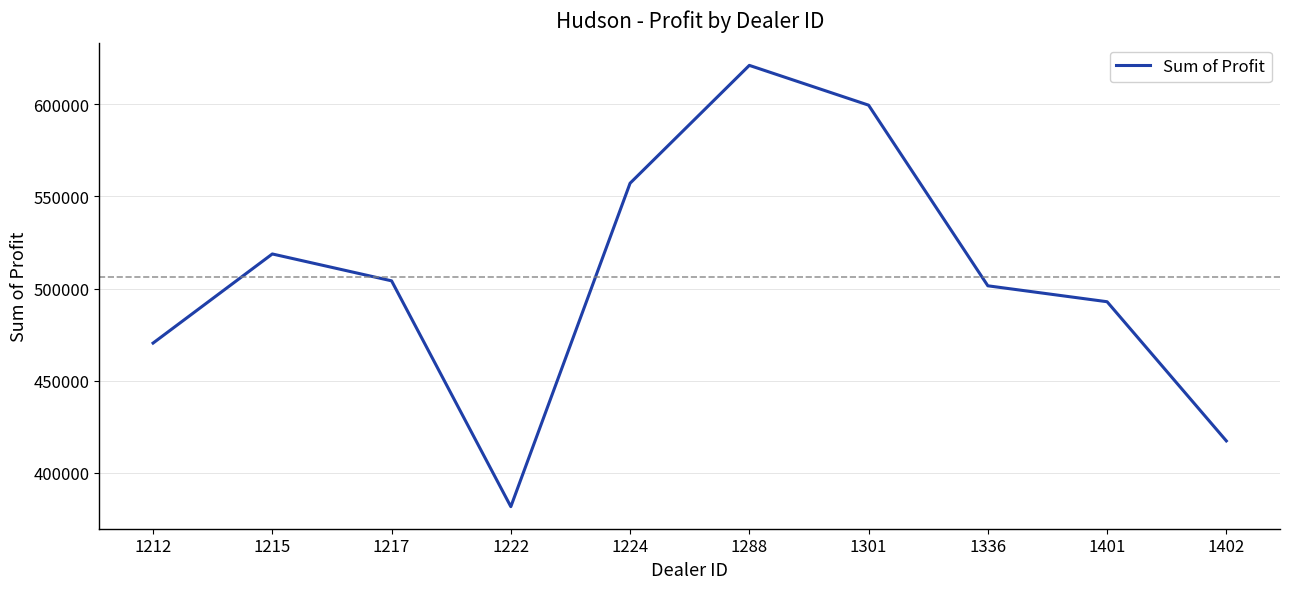

Which has a higher value, 1301 or 1215?

1301